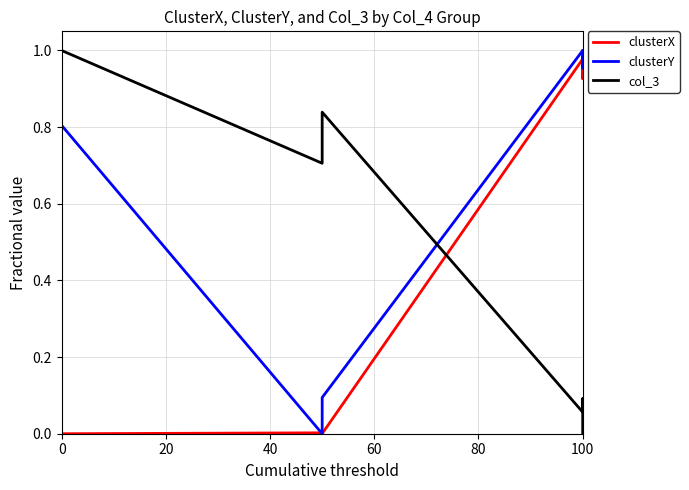

List the series in order of their peak value, lowest first.

clusterX, clusterY, col_3